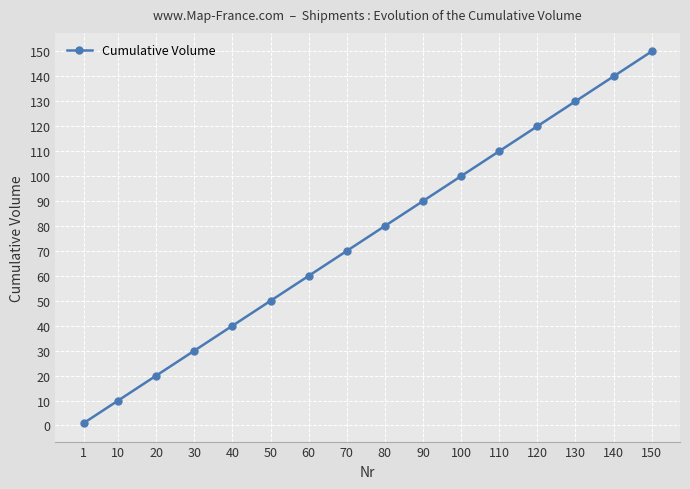

The chart shows a value of 4 at 10. True or false?

False